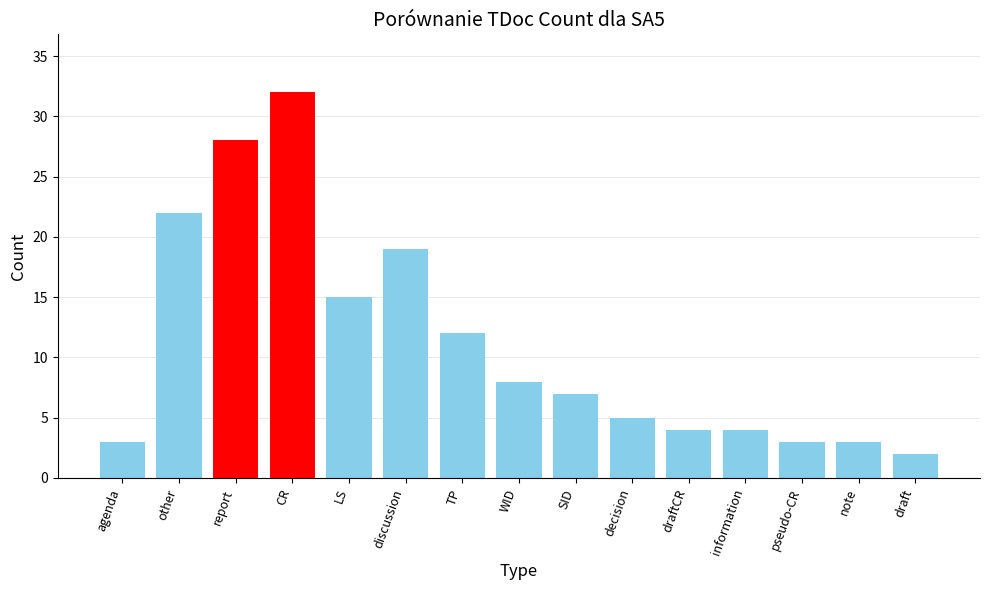

What is the label of the 10th bar from the right?

discussion